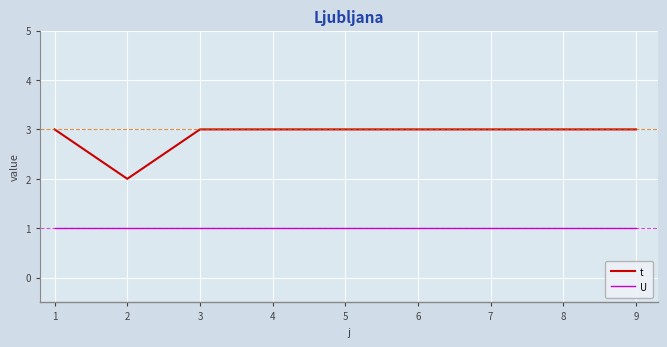

Rank the series by their maximum value, from lowest to highest.

U, t